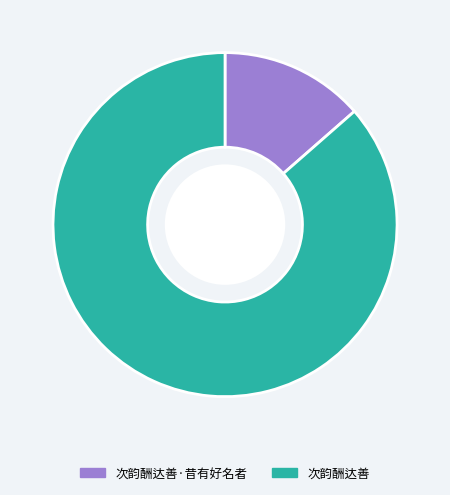

Which category has the smallest portion of the pie?

次韵酬达善·昔有好名者